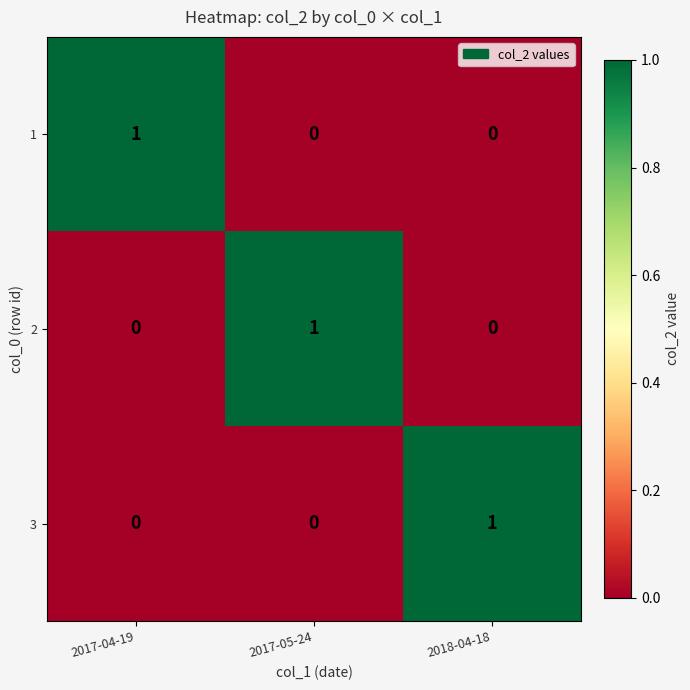

What is the total value across all series at 2017-05-24?

1